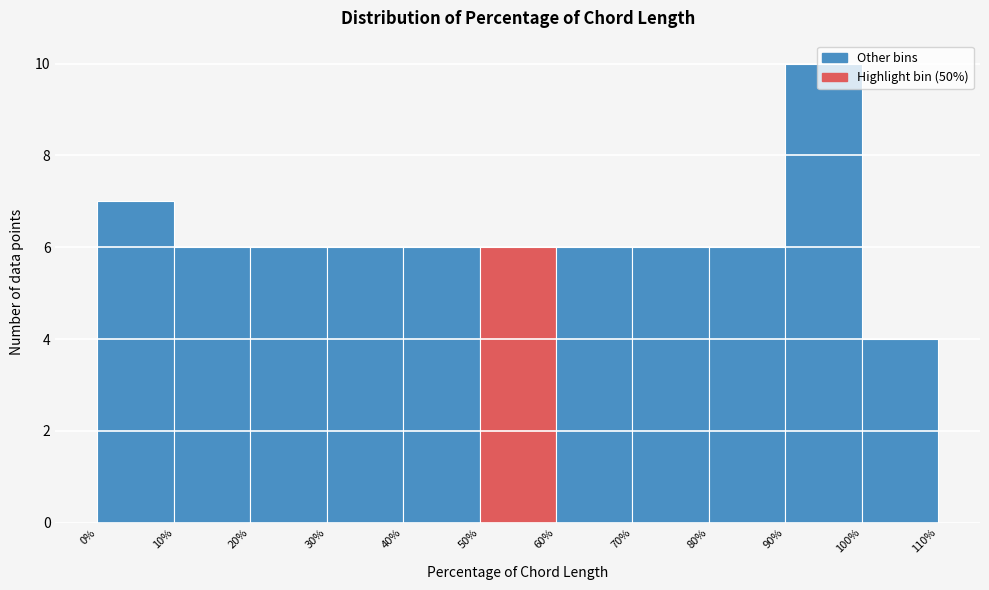

Reading left to right, list every bar in this chart as the range it spans on the x-axis followed by its height. The values are not printed on the chart, so give them approximately, as read against the axis.

0% to 10%: 7
10% to 20%: 6
20% to 30%: 6
30% to 40%: 6
40% to 50%: 6
50% to 60%: 6
60% to 70%: 6
70% to 80%: 6
80% to 90%: 6
90% to 100%: 10
100% to 110%: 4